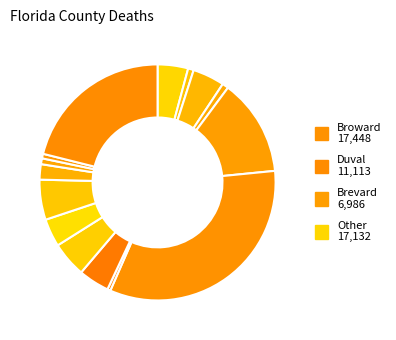

How many slices are in this pie chart?

15